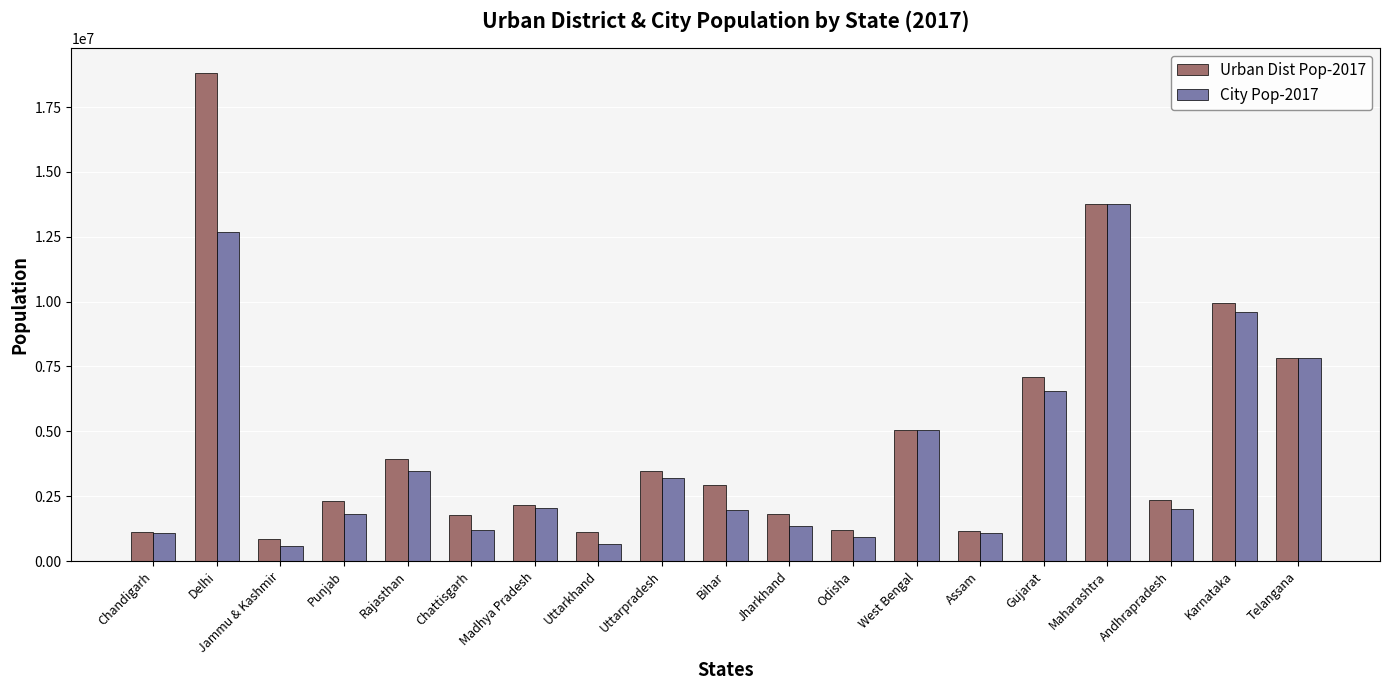

What is the difference between the second highest and minimum values in the City Pop-2017 series?

12128398